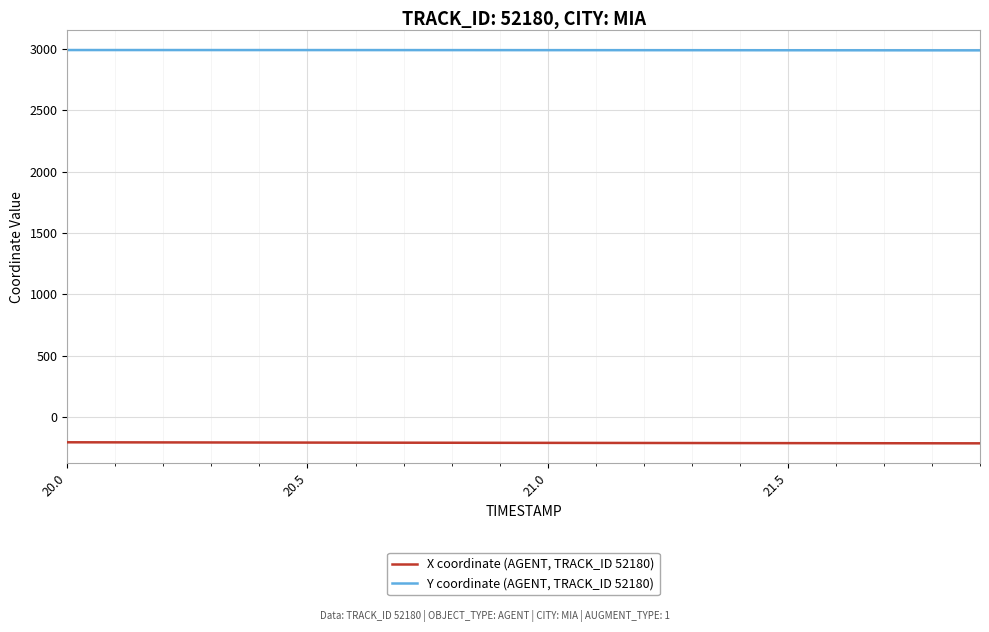

True or false: Y coordinate (AGENT, TRACK_ID 52180) and X coordinate (AGENT, TRACK_ID 52180) intersect in this chart.

False